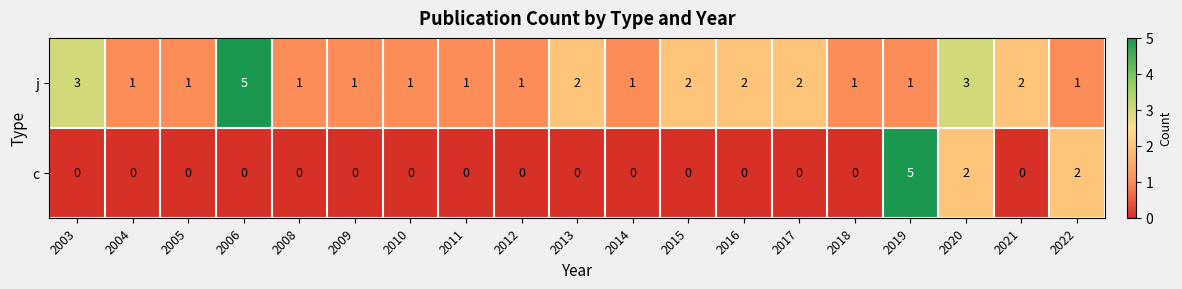

Which series has the largest total across all categories?

j